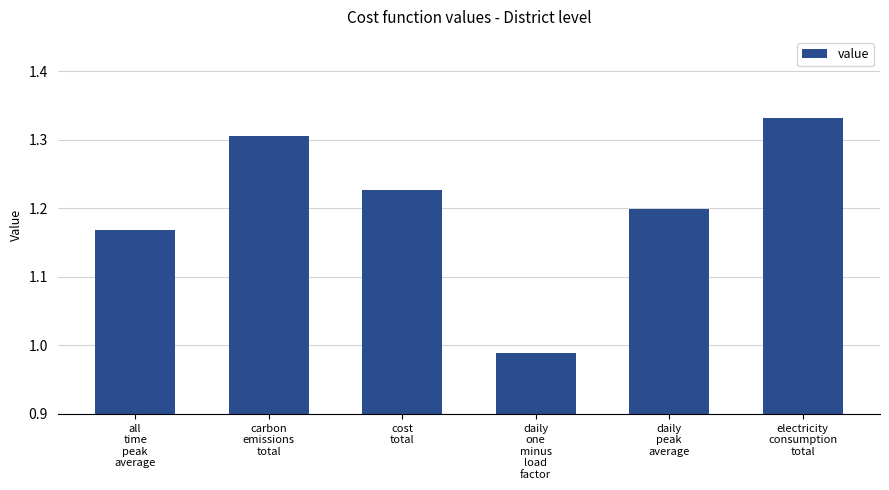

What is the sum of all values?

7.2